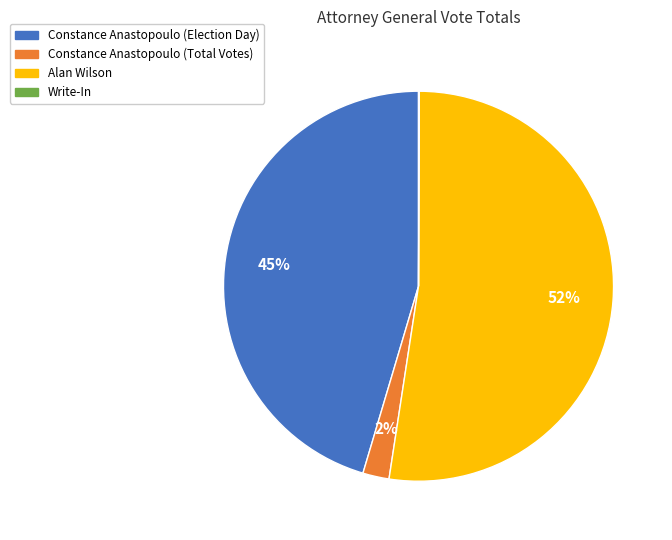

To the nearest percent, what is the combined percentage of Alan Wilson and Constance Anastopoulo (Total Votes)?

55%